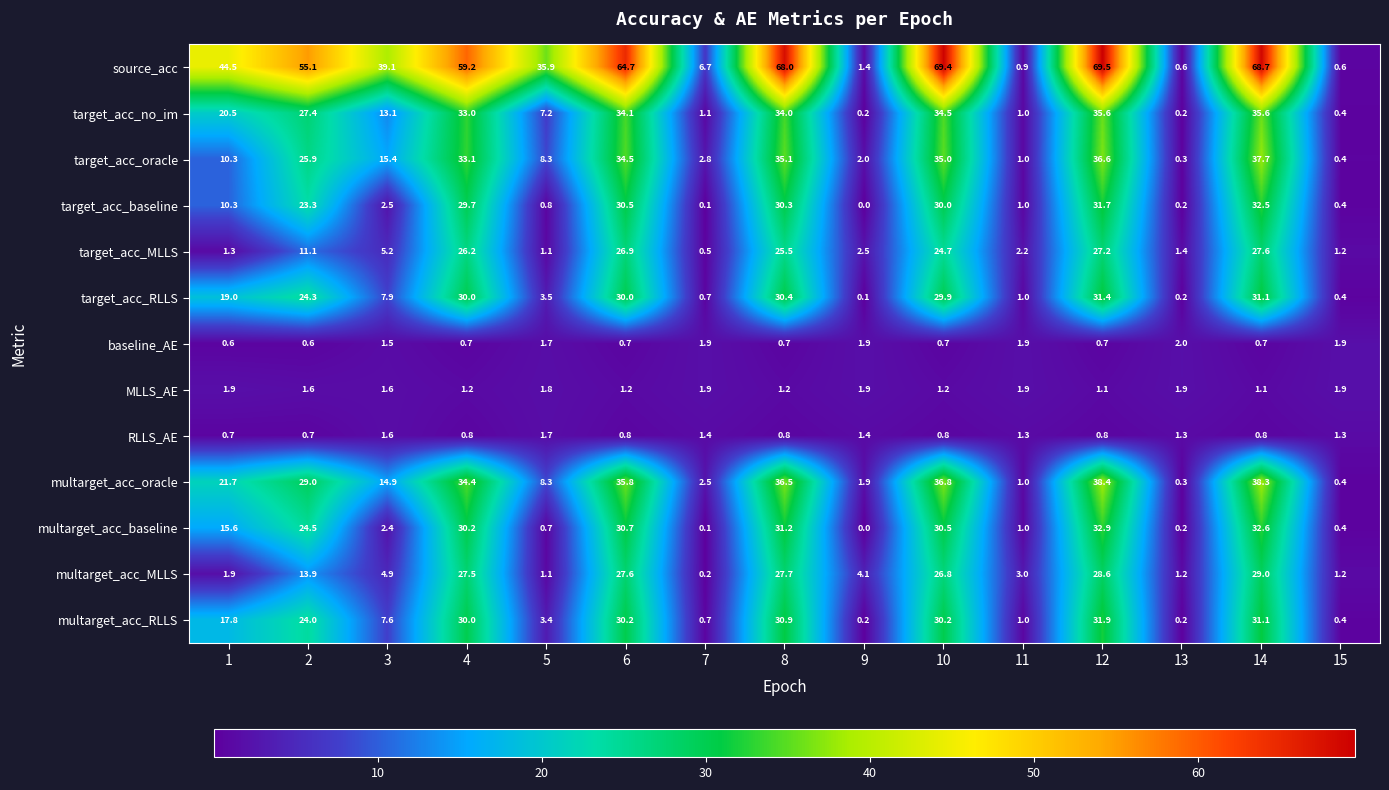

What is the difference between the second highest and minimum values in the target_acc_RLLS series?

31.0